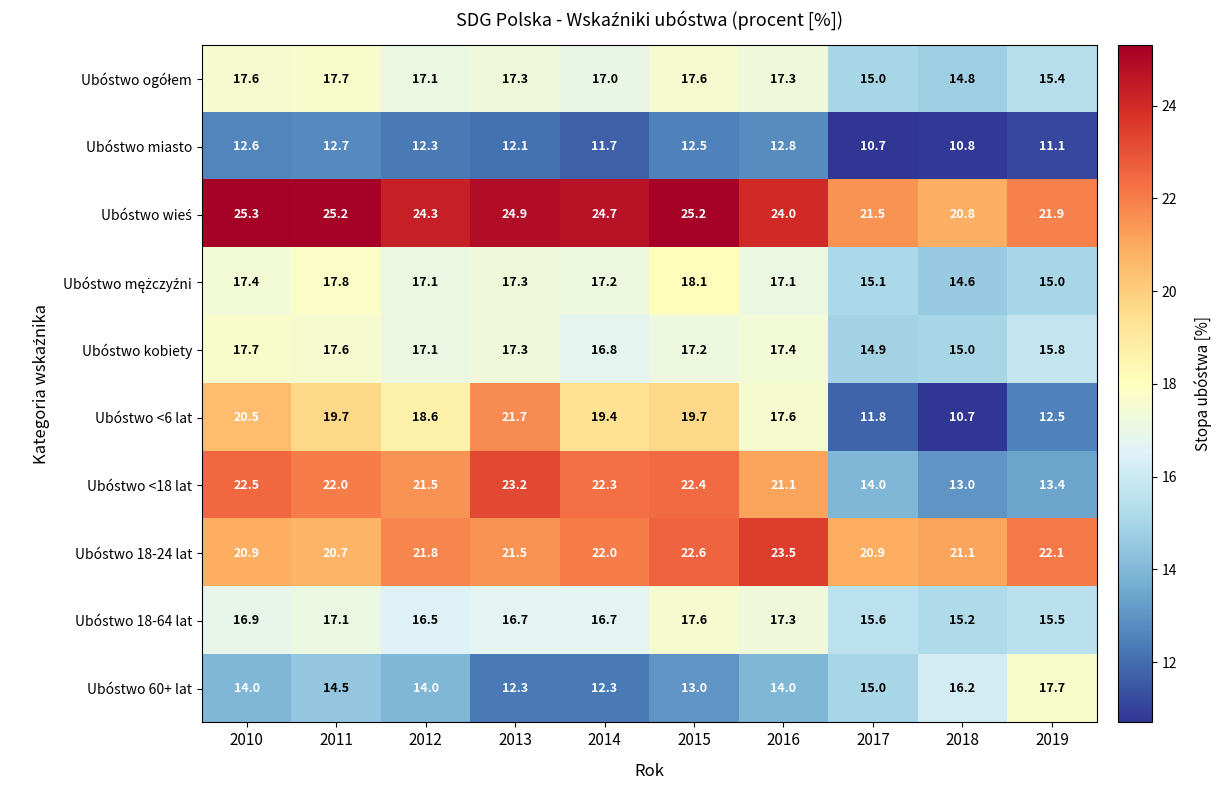

Rank the categories by Ubóstwo <18 lat value from lowest to highest.

2018, 2019, 2017, 2016, 2012, 2011, 2014, 2015, 2010, 2013